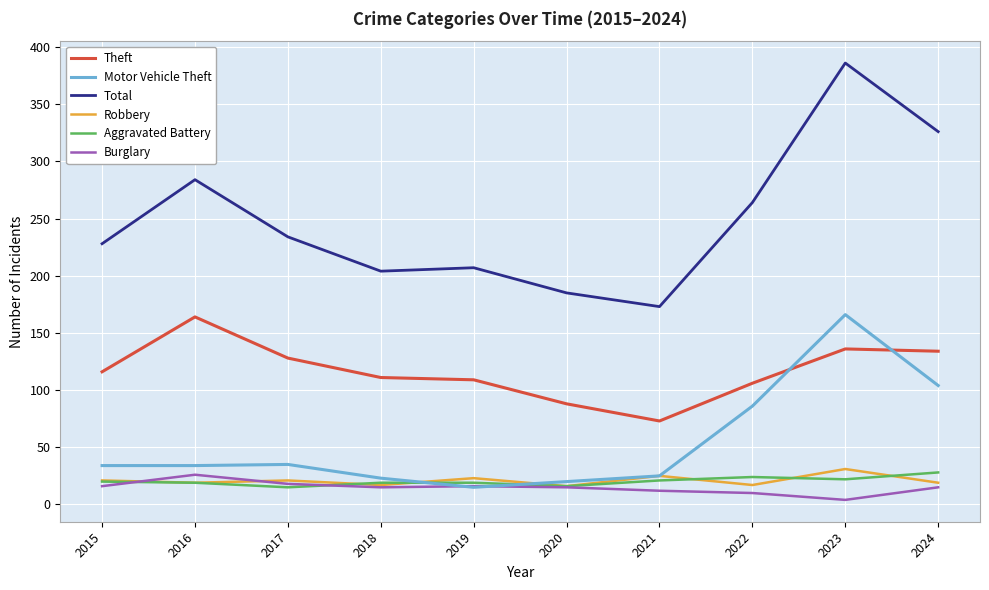

True or false: Total has a value of 101 at 2020.

False